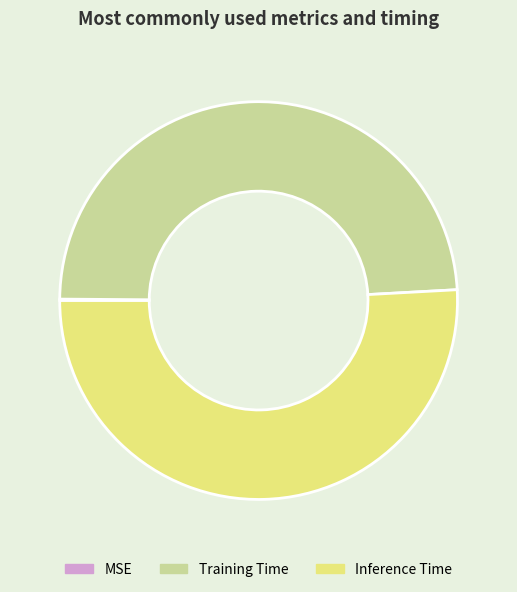

Does Training Time account for over 50% of the chart?

No